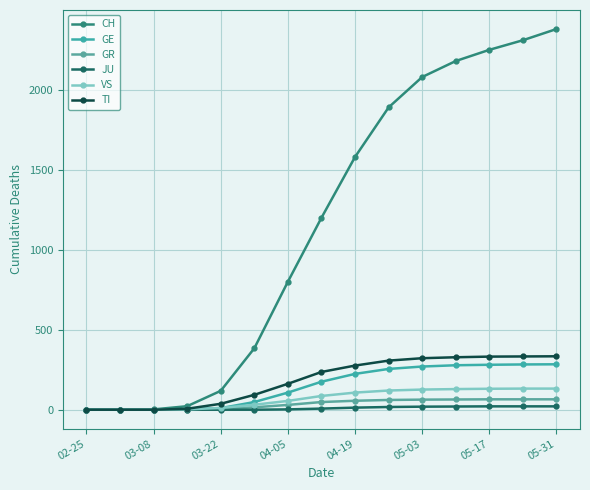

True or false: VS and CH intersect in this chart.

False